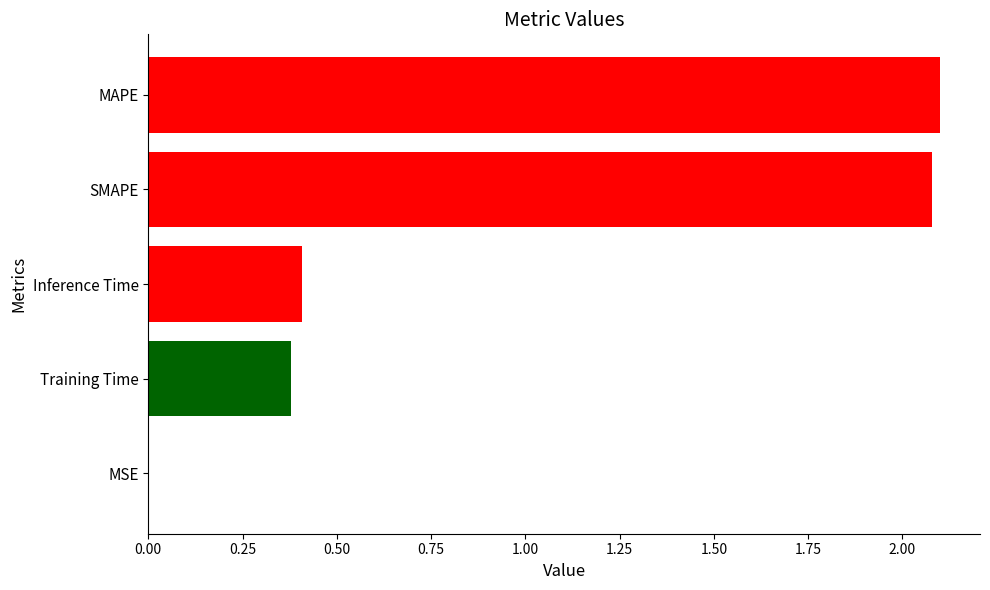

What is the maximum value shown in the chart?

2.1